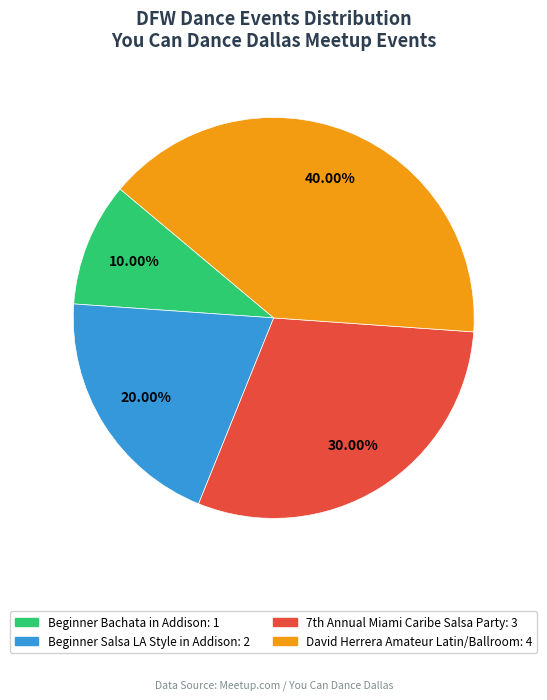

What is the ratio of the value at David Herrera Amateur Latin/Ballroom to the value at Beginner Salsa LA Style in Addison?

2.0